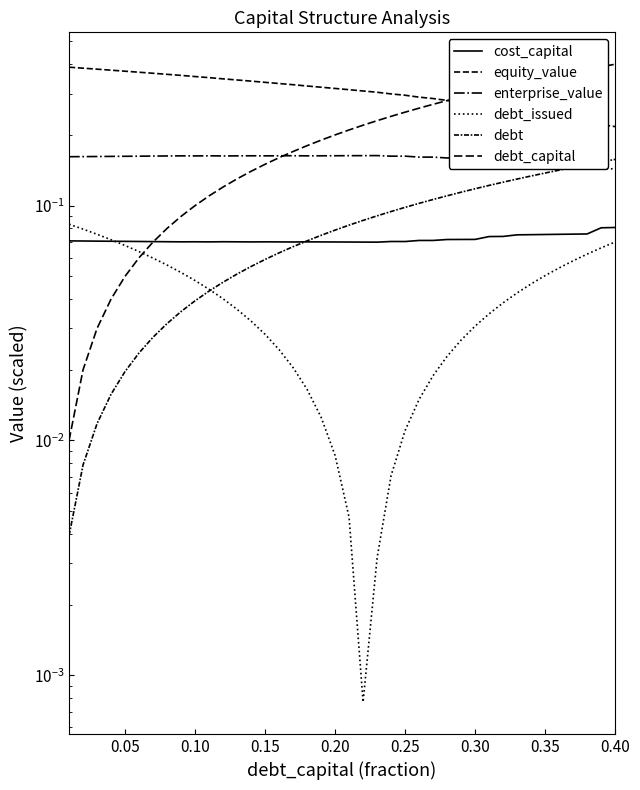

Reading left to right, transcribe all the data shown in this chart.

cost_capital: 0.1	0.1	0.1	0.1	0.1	0.1	0.1	0.1	0.1	0.1	0.1	0.1	0.1	0.1	0.1	0.1	0.1	0.1	0.1	0.1	0.1	0.1	0.1	0.1	0.1	0.1	0.1	0.1	0.1	0.1	0.1	0.1	0.1	0.1	0.1	0.1	0.1	0.1	0.1	0.1
equity_value: 0.4	0.4	0.4	0.4	0.4	0.4	0.4	0.4	0.4	0.4	0.4	0.3	0.3	0.3	0.3	0.3	0.3	0.3	0.3	0.3	0.3	0.3	0.3	0.3	0.3	0.3	0.3	0.3	0.3	0.3	0.3	0.3	0.3	0.3	0.2	0.2	0.2	0.2	0.2	0.2
enterprise_value: 0.2	0.2	0.2	0.2	0.2	0.2	0.2	0.2	0.2	0.2	0.2	0.2	0.2	0.2	0.2	0.2	0.2	0.2	0.2	0.2	0.2	0.2	0.2	0.2	0.2	0.2	0.2	0.2	0.2	0.2	0.2	0.2	0.2	0.2	0.2	0.2	0.2	0.2	0.1	0.1
debt_issued: 0.1	0.1	0.1	0.1	0.1	0.1	0.1	0.1	0.1	0.0	0.0	0.0	0.0	0.0	0.0	0.0	0.0	0.0	0.0	0.0	0.0	0.0	0.0	0.0	0.0	0.0	0.0	0.0	0.0	0.0	0.0	0.0	0.0	0.0	0.1	0.1	0.1	0.1	0.1	0.1
debt: 0.0	0.0	0.0	0.0	0.0	0.0	0.0	0.0	0.0	0.0	0.0	0.0	0.1	0.1	0.1	0.1	0.1	0.1	0.1	0.1	0.1	0.1	0.1	0.1	0.1	0.1	0.1	0.1	0.1	0.1	0.1	0.1	0.1	0.1	0.1	0.1	0.1	0.1	0.2	0.2
debt_capital: 0.0	0.0	0.0	0.0	0.1	0.1	0.1	0.1	0.1	0.1	0.1	0.1	0.1	0.1	0.1	0.2	0.2	0.2	0.2	0.2	0.2	0.2	0.2	0.2	0.2	0.3	0.3	0.3	0.3	0.3	0.3	0.3	0.3	0.3	0.3	0.4	0.4	0.4	0.4	0.4